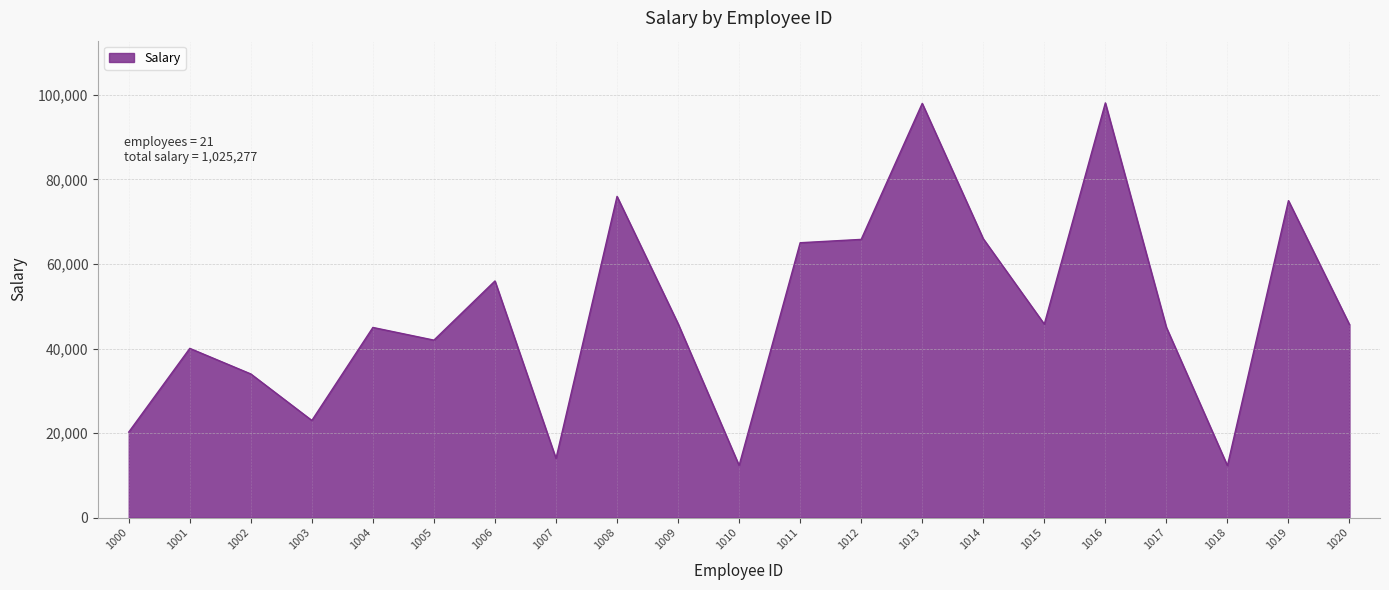

What is the difference between the values at 1003 and 1020?

22670